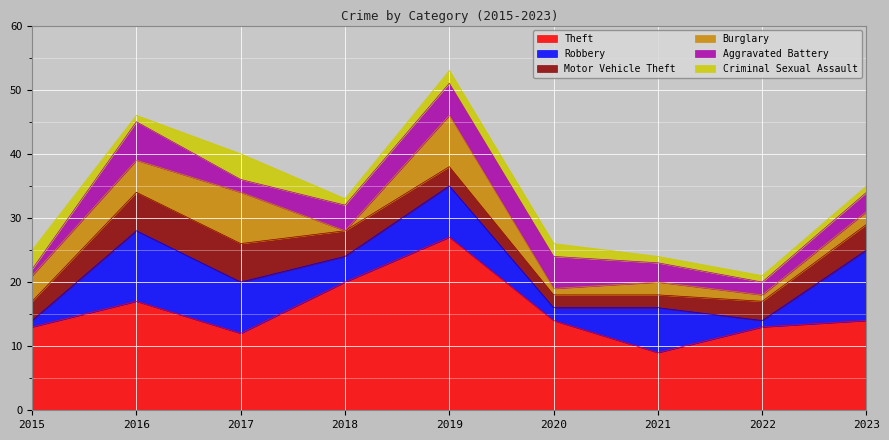

In Criminal Sexual Assault, how many points are lower than both neighbors (excluding endpoints)?

2